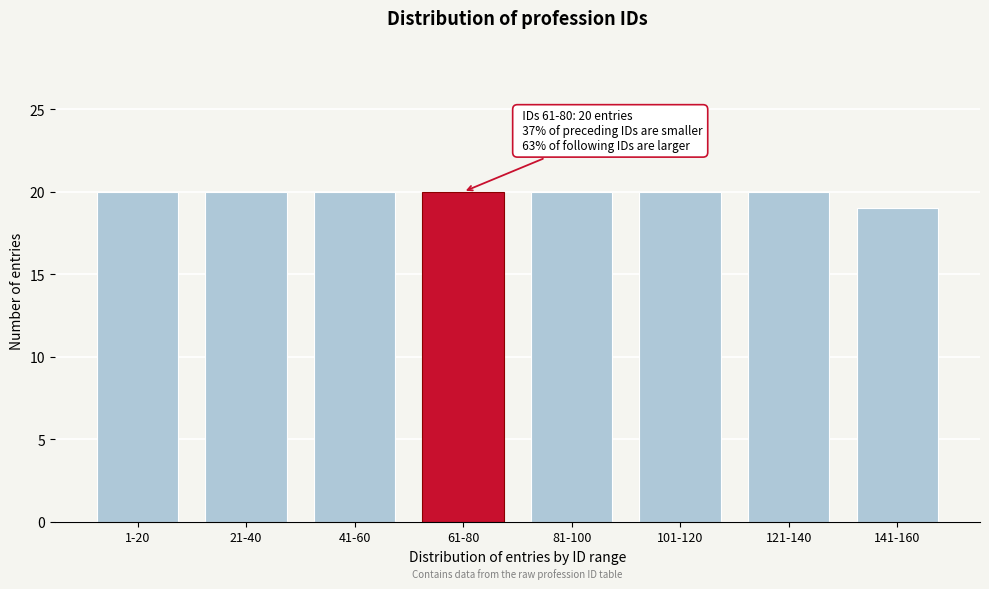

Reading left to right, transcribe all the data shown in this chart.

20	20	20	20	20	20	20	19